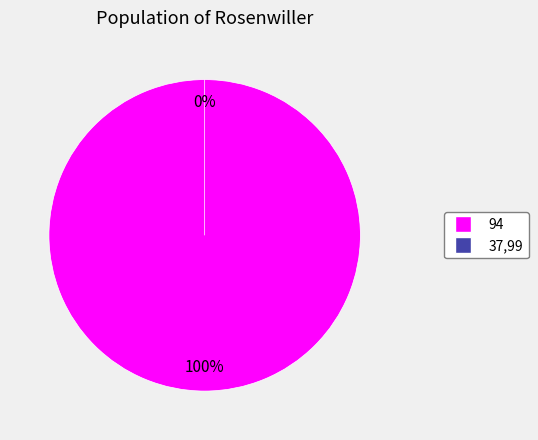

Which has a higher value, 94 or 37,99?

94